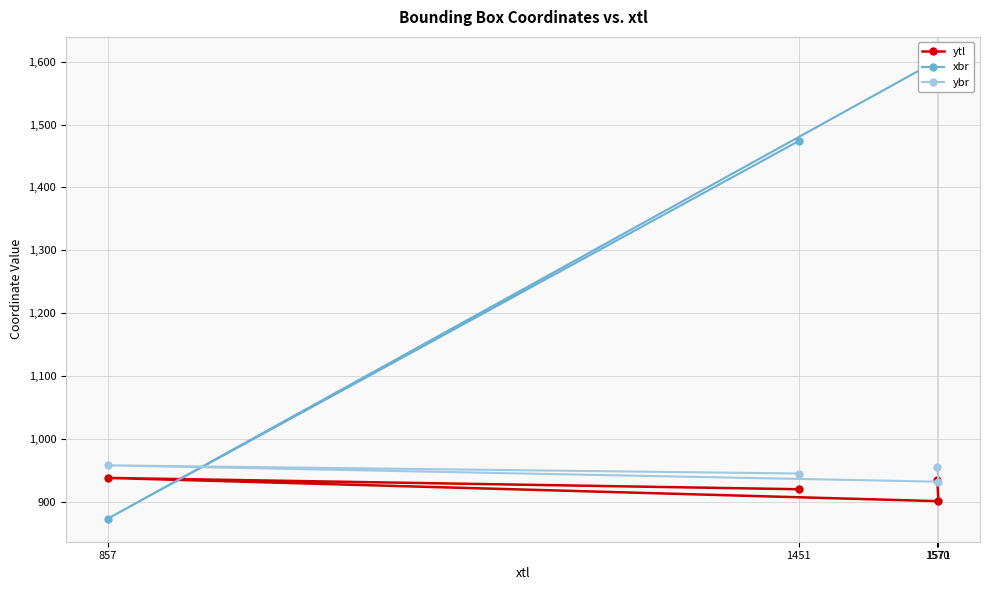

How many interior local peaks does the ybr series have?

1